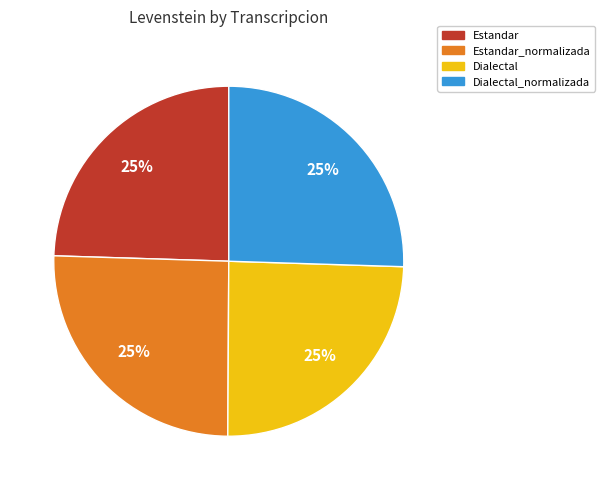

What is the ratio of the value at Estandar_normalizada to the value at Dialectal?

1.0